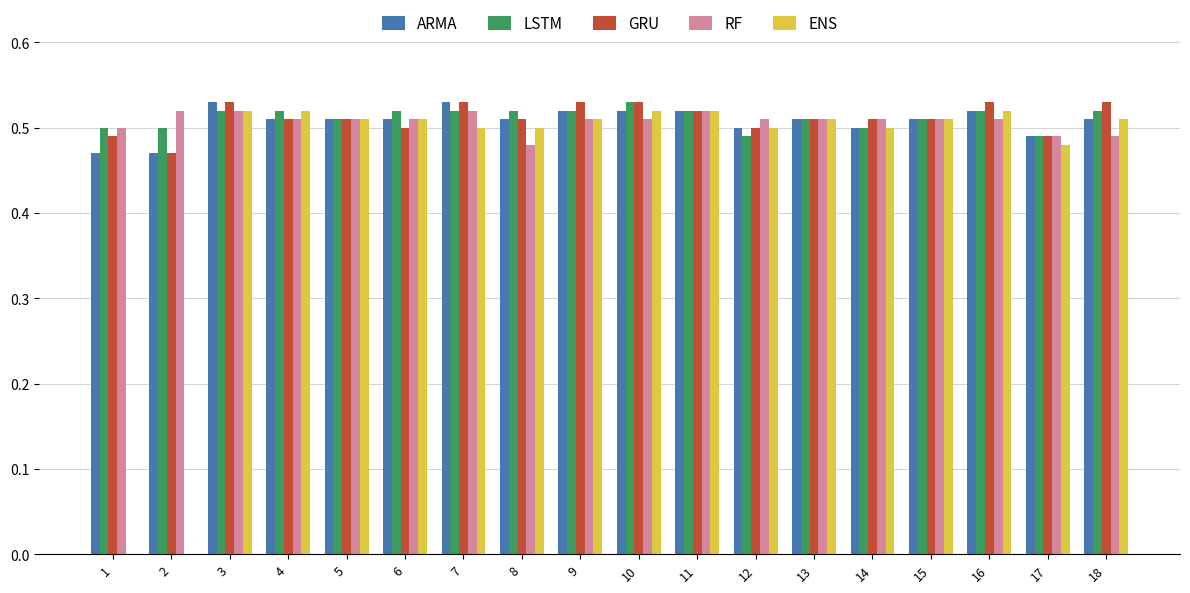

What is the total value across all series at 17?

2.4